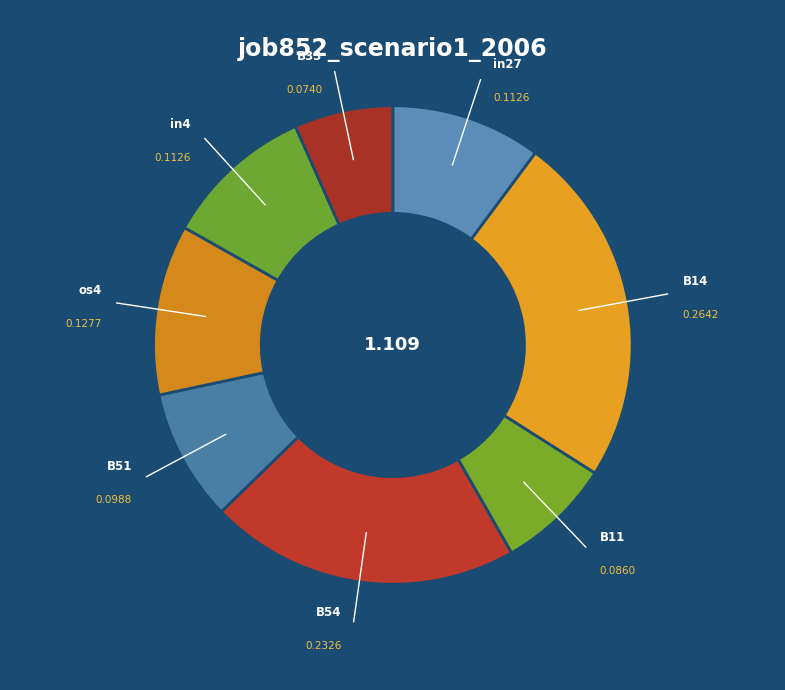

What is the largest slice in the pie chart?

B14